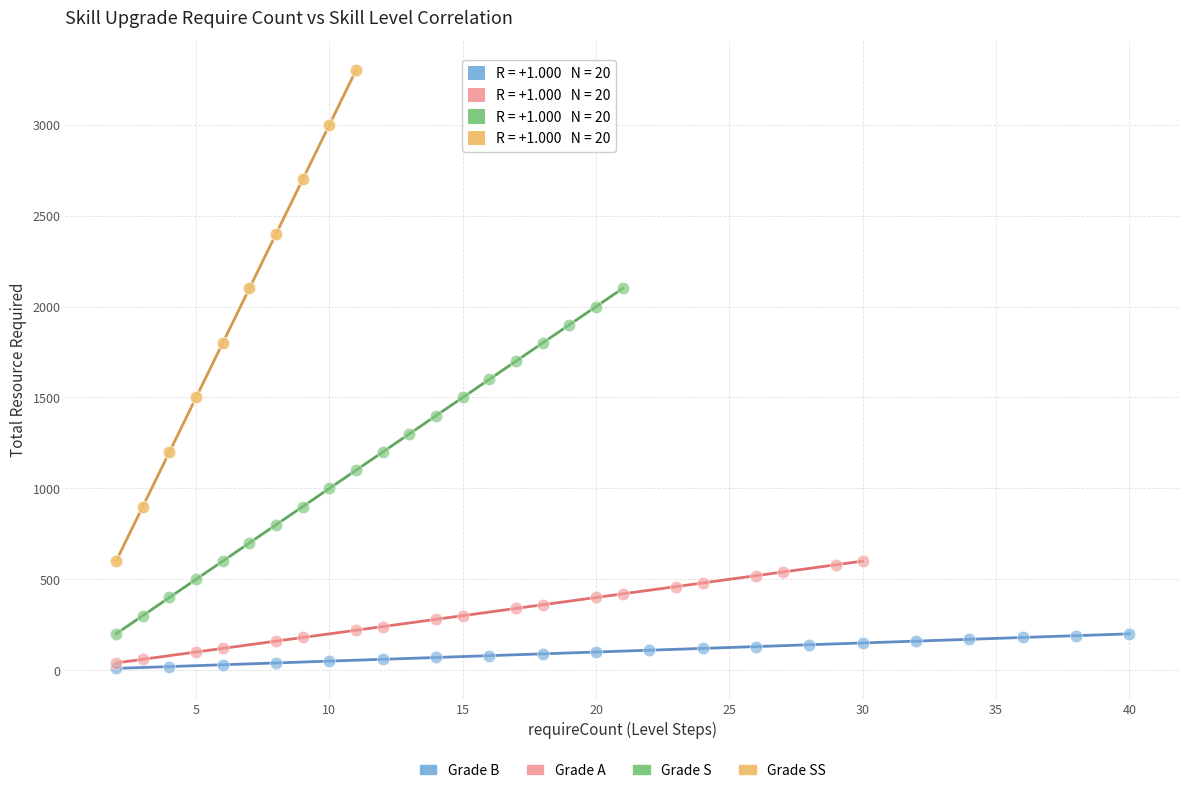

Which series reaches the minimum Y coordinate?

Grade B